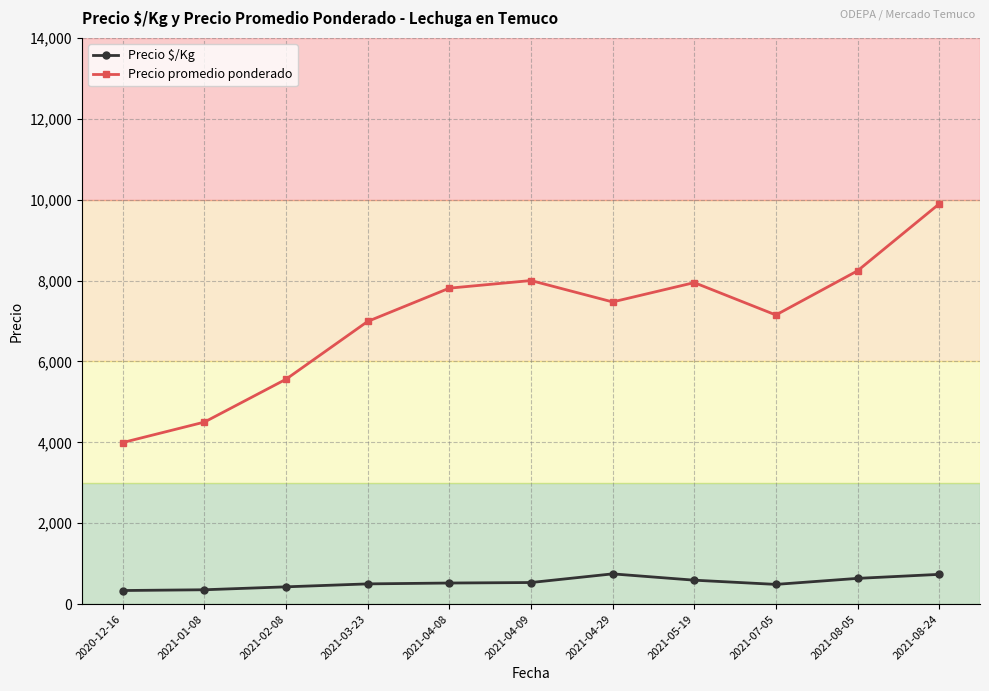

Which series has the largest range (max minus min)?

Precio promedio ponderado